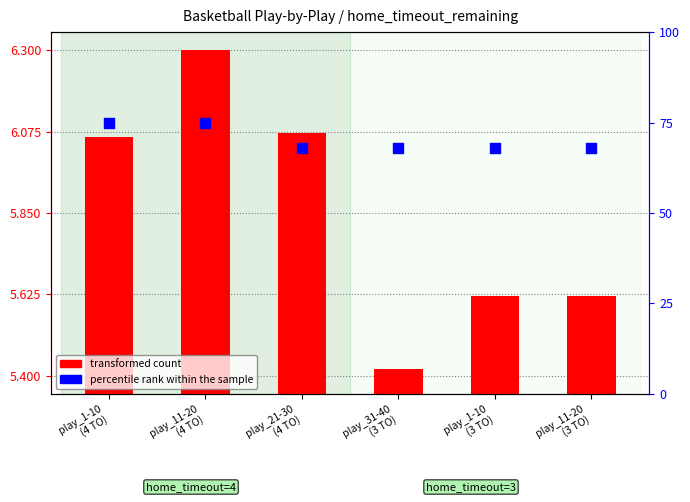

Which series has the widest spread of Y values?

percentile rank within the sample